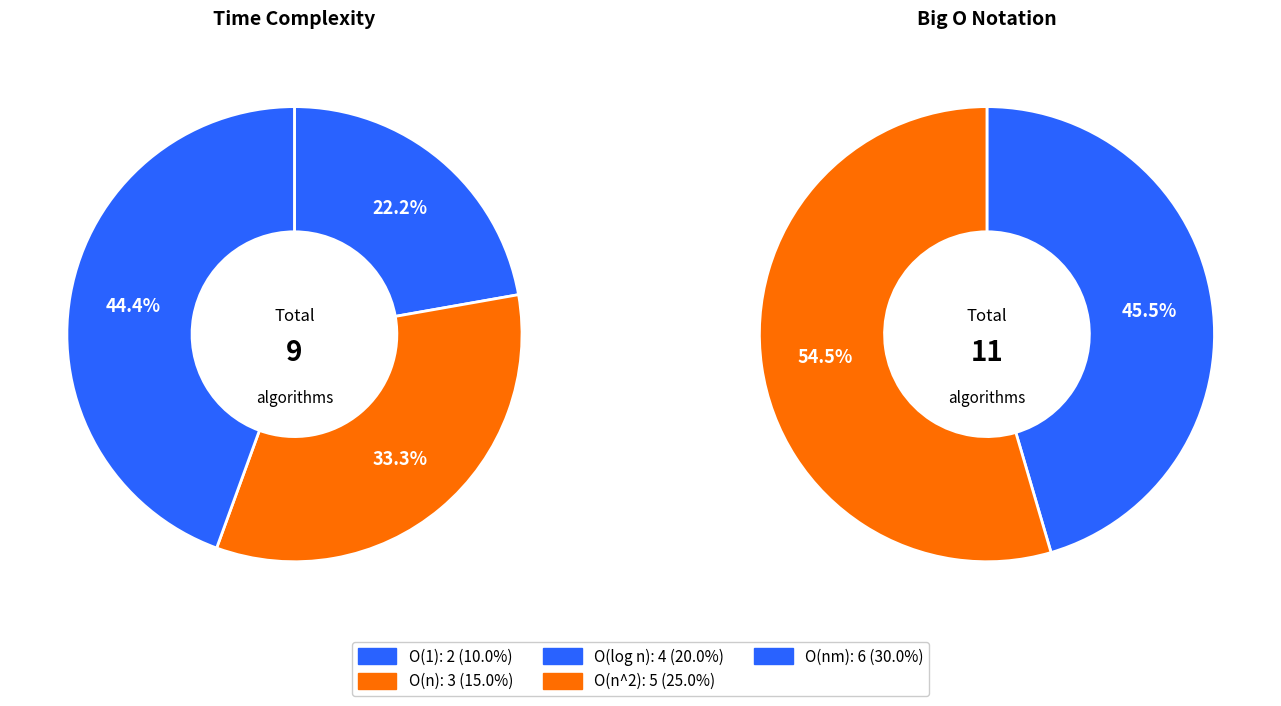

Which category has the biggest portion of the pie?

O(nm)